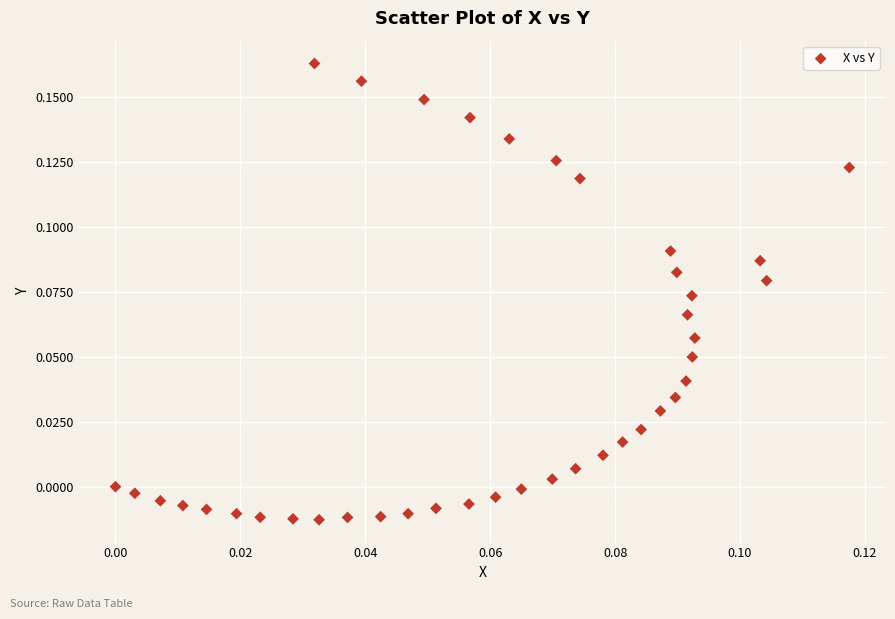

How many points are shown in the scatter plot?

40